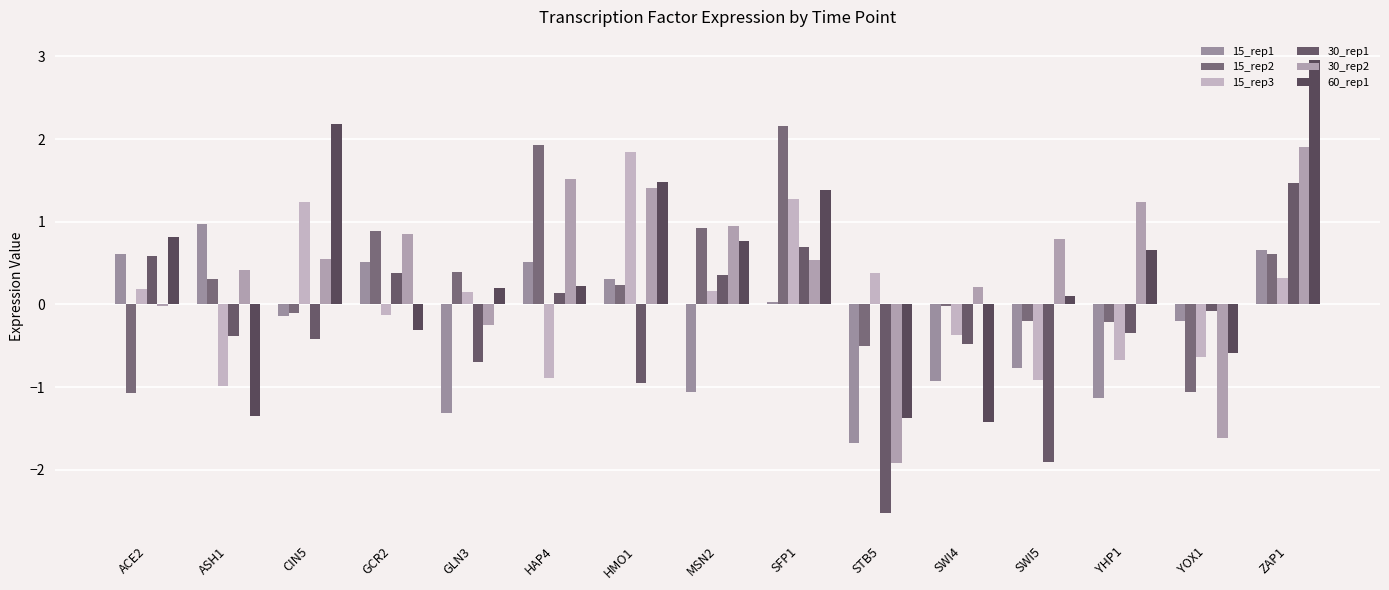

What is the label of the 6th bar from the left?

HAP4